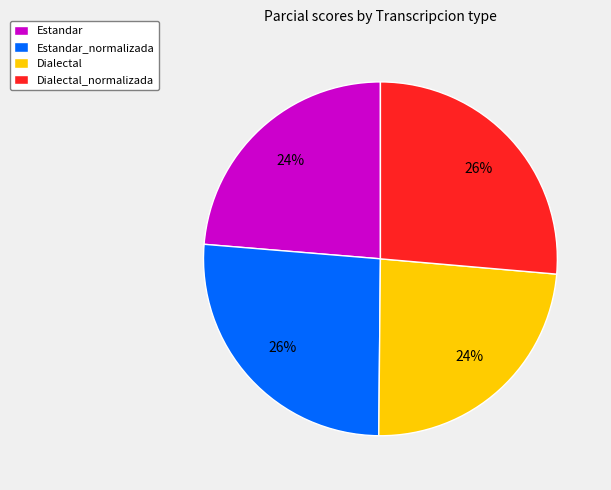

To the nearest percent, what is the combined percentage of Dialectal and Dialectal_normalizada?

50%